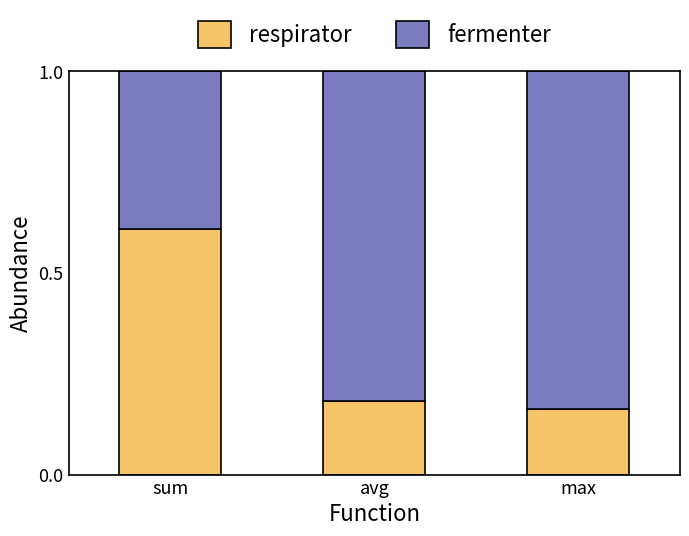

How many respirator values are between 0 and 1?

3